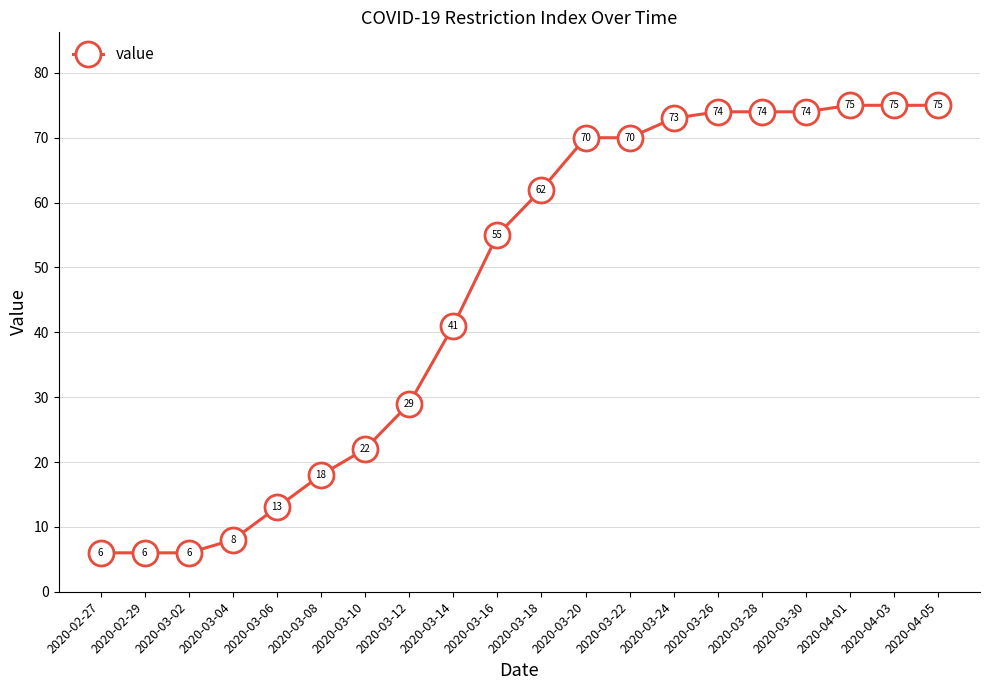

What is the maximum value shown in the chart?

75